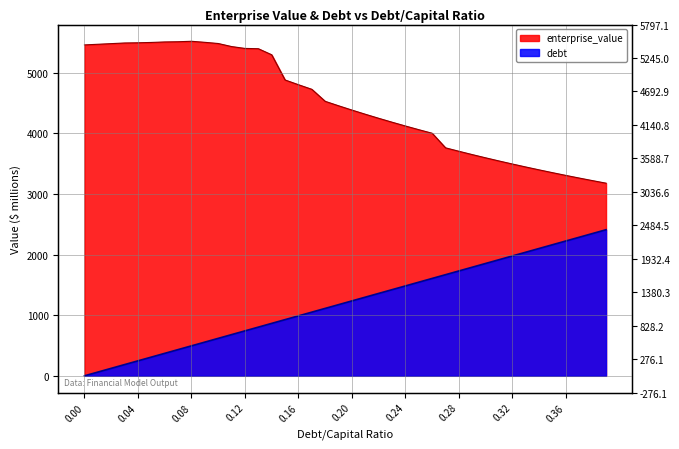

At how many categories does at least one series exceed 608?

40